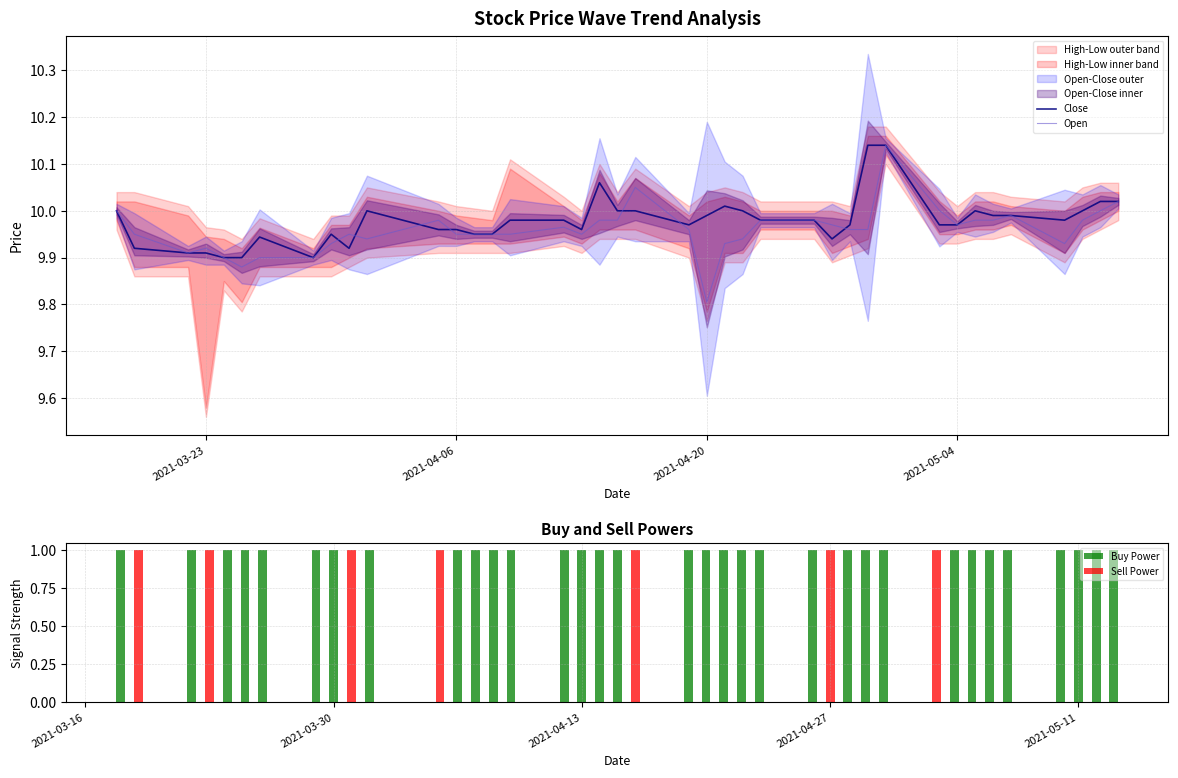

At which label is Open closest to 9?

2021-04-20